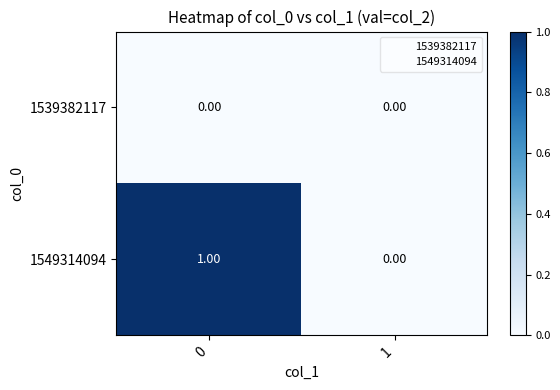

Which series has the largest total across all categories?

1549314094